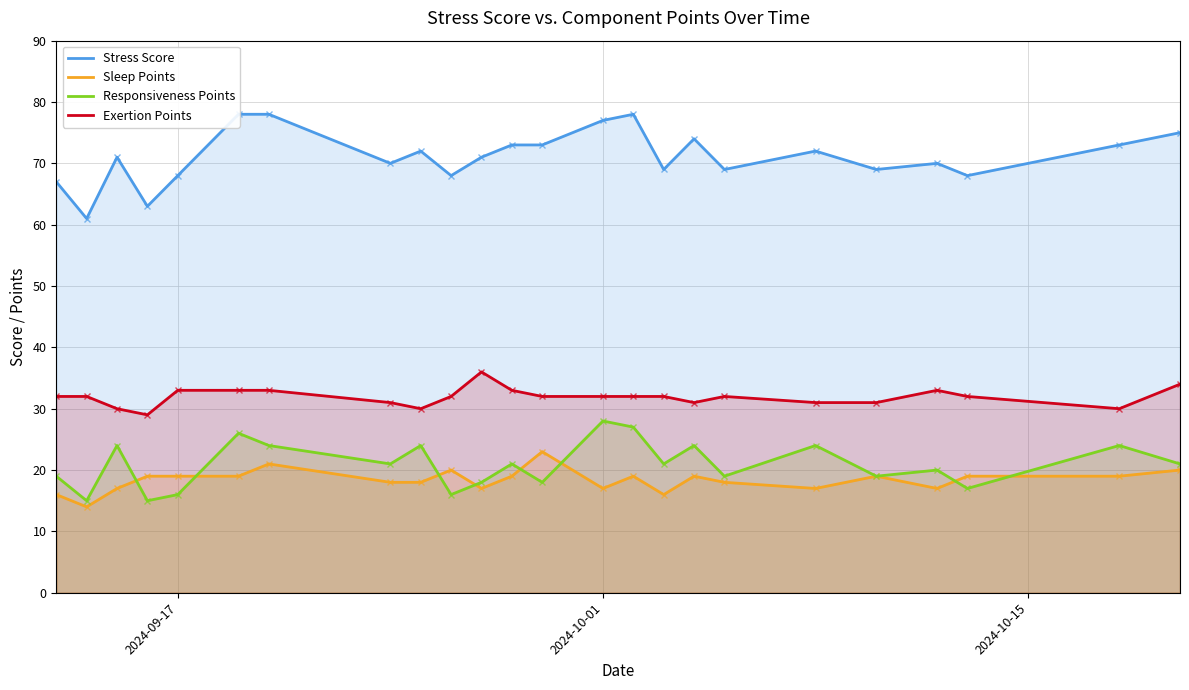

How many distinct data groups are displayed?

4